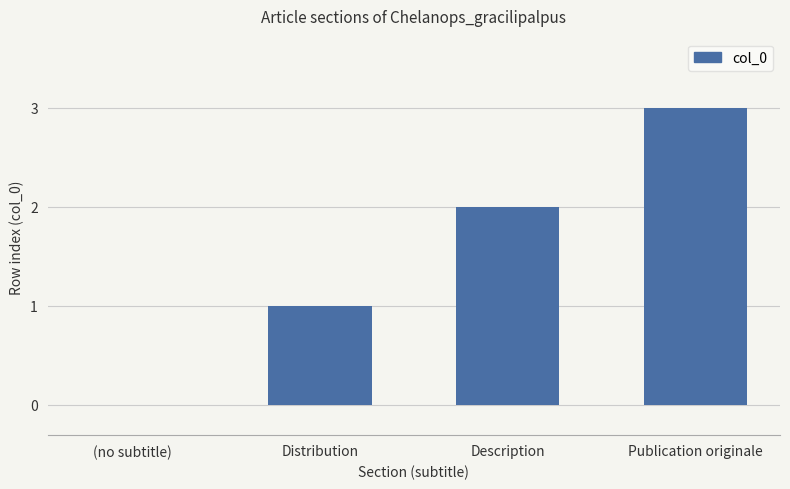

Reading left to right, extract all data points from this chart.

0	1	2	3